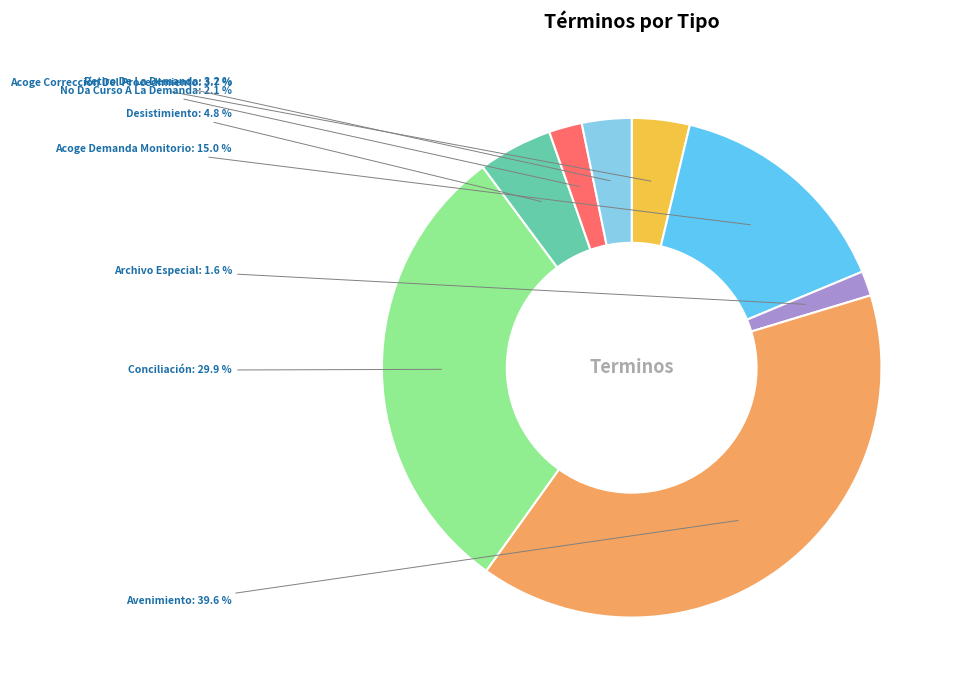

To the nearest percent, what is the difference between the largest and smallest slice percentages?

38%